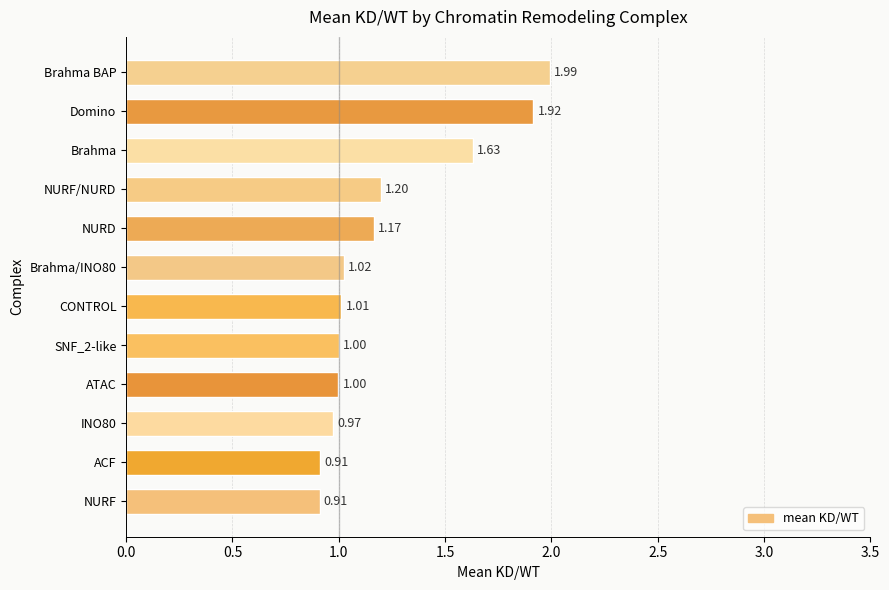

Which label corresponds to the largest value in the chart?

Brahma BAP